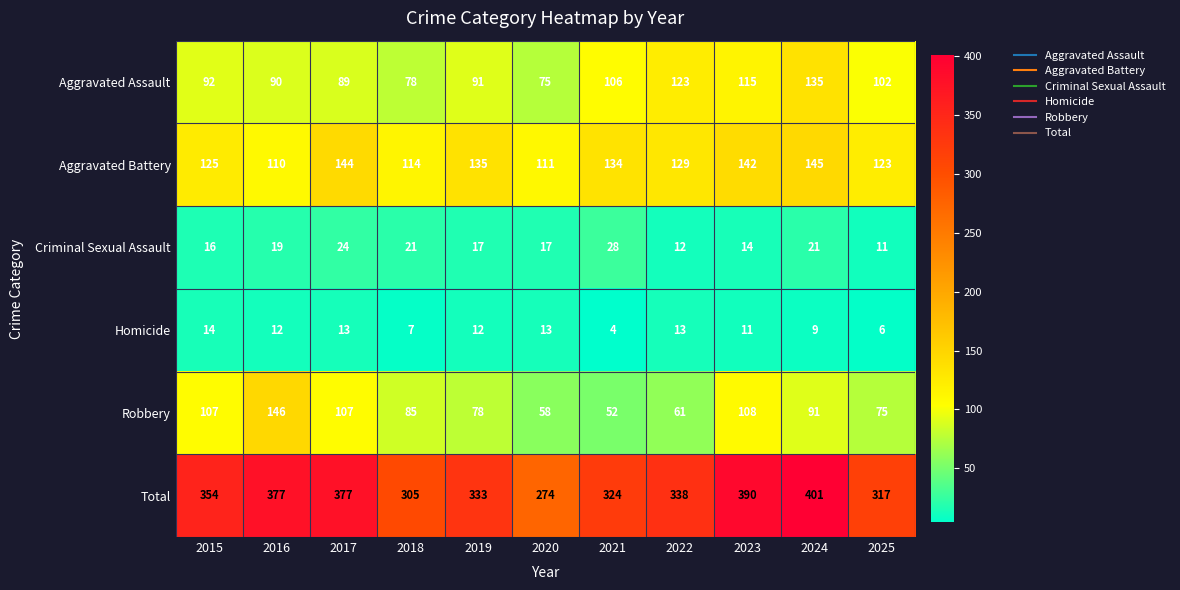

The Aggravated Battery series shows 125 at 2015. True or false?

True